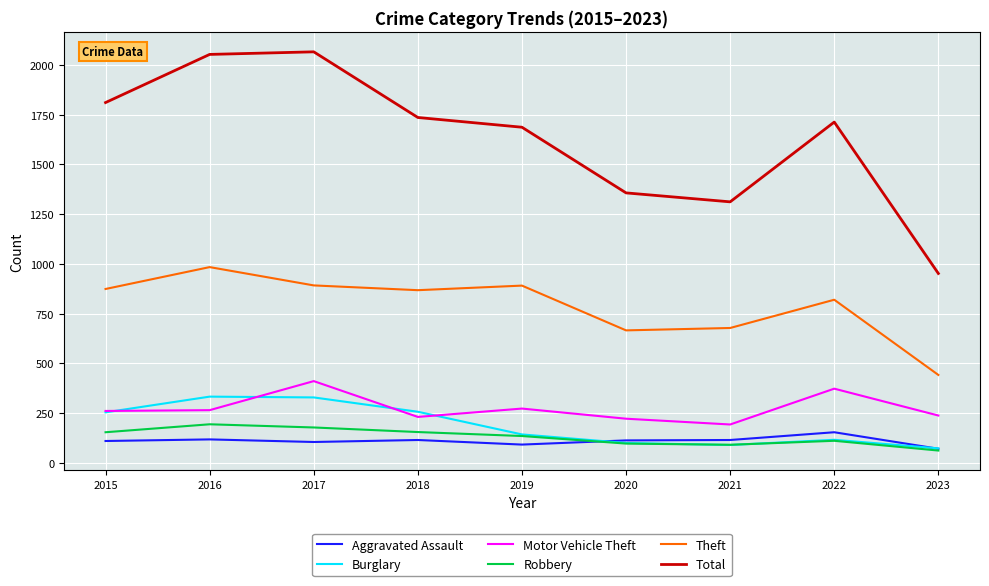

True or false: Total has more than 2 points higher than both neighbors.

False